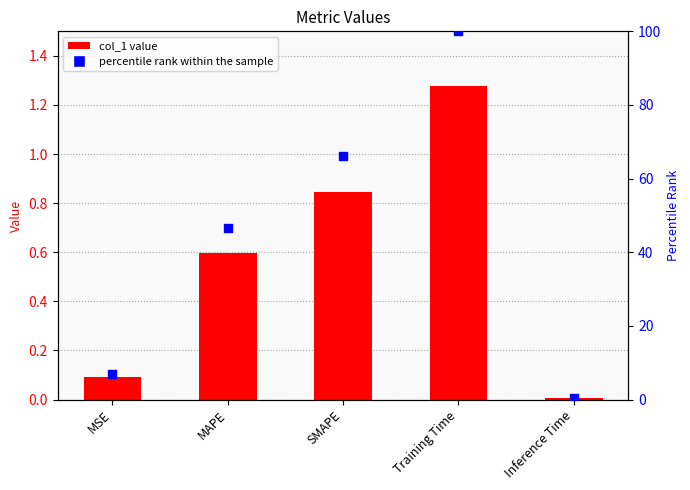

Which series has the largest Y range (max minus min)?

percentile rank within the sample